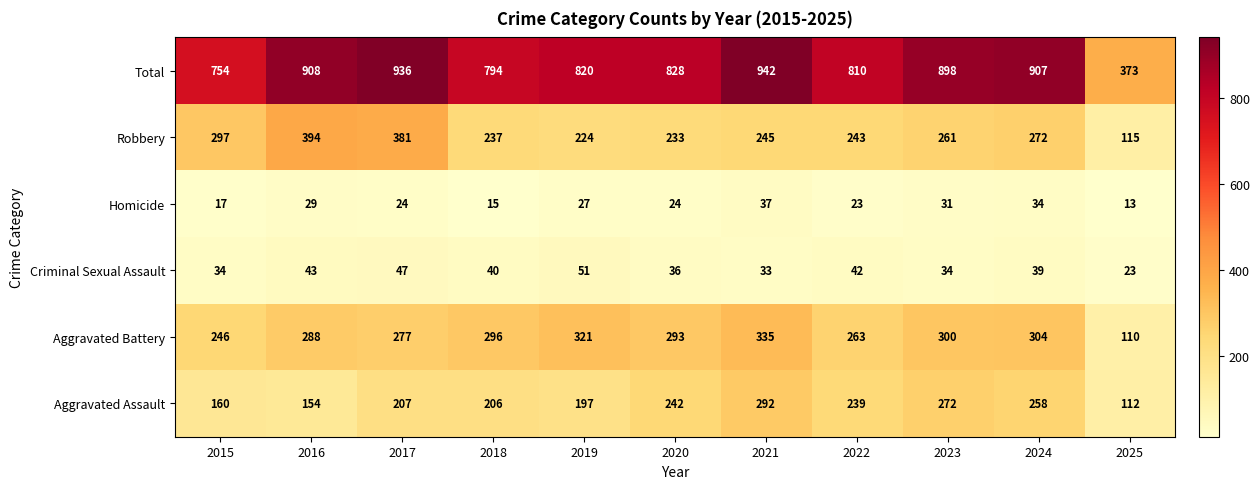

At which category is the sum across all series the highest?

2021